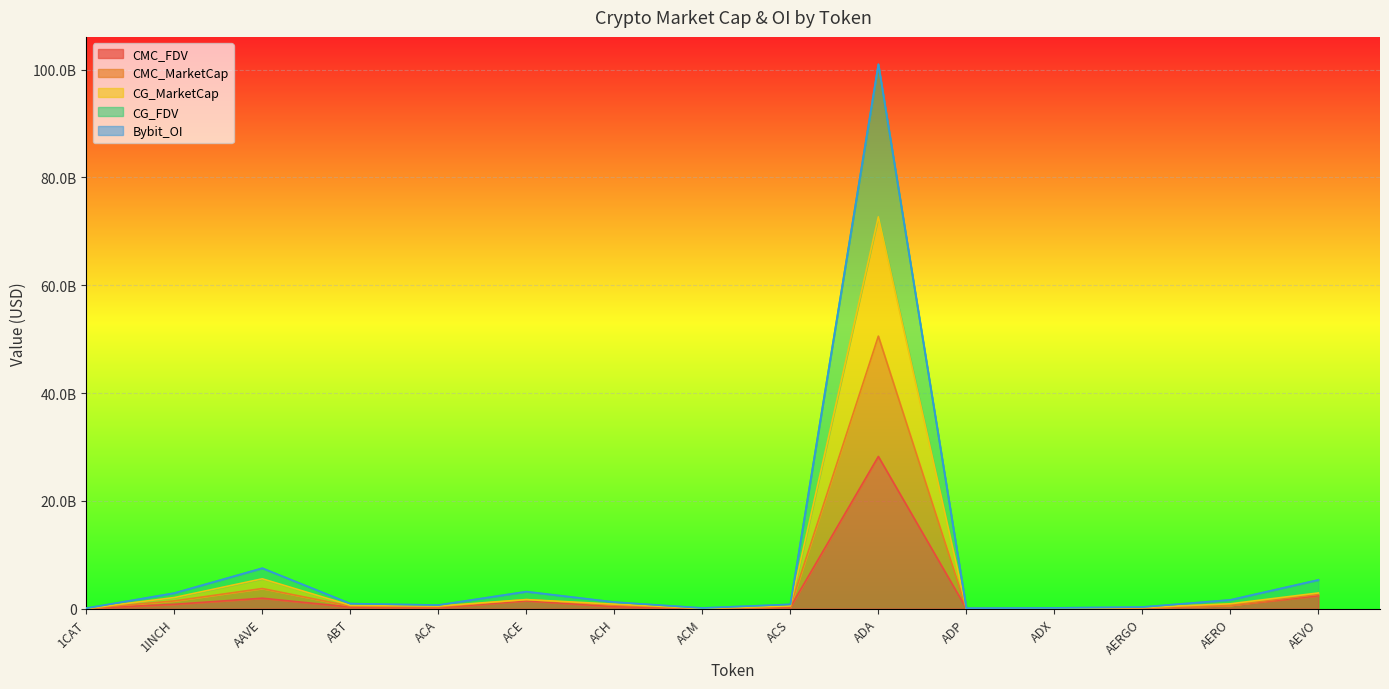

Is the value of CG_FDV at ACE greater than the value of CMC_MarketCap at ADX?

Yes